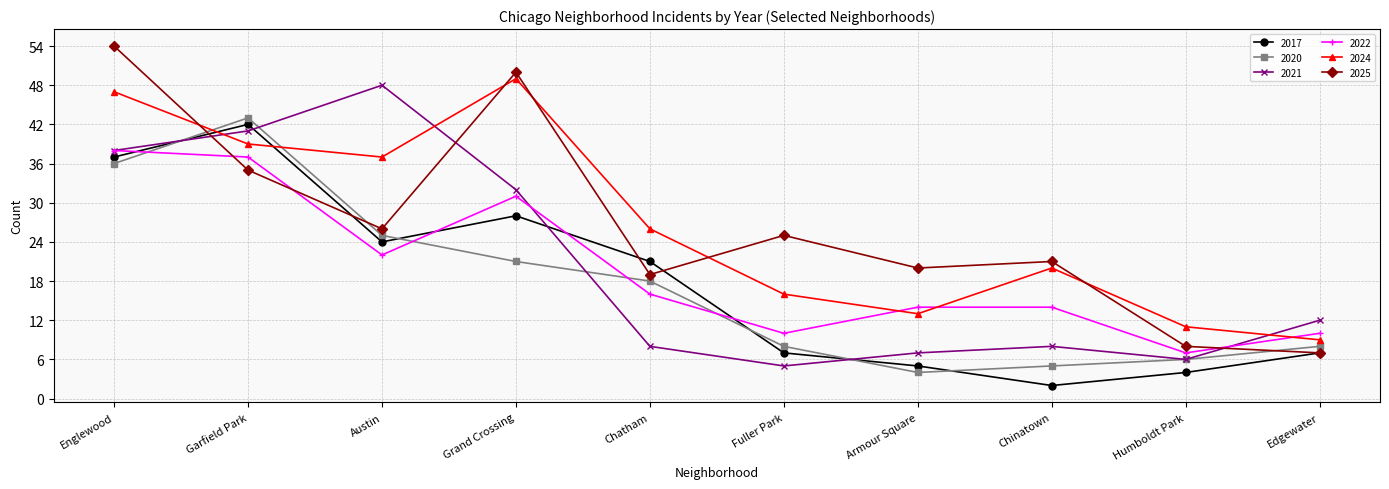

In 2025, how many points are higher than both neighbors (excluding endpoints)?

3